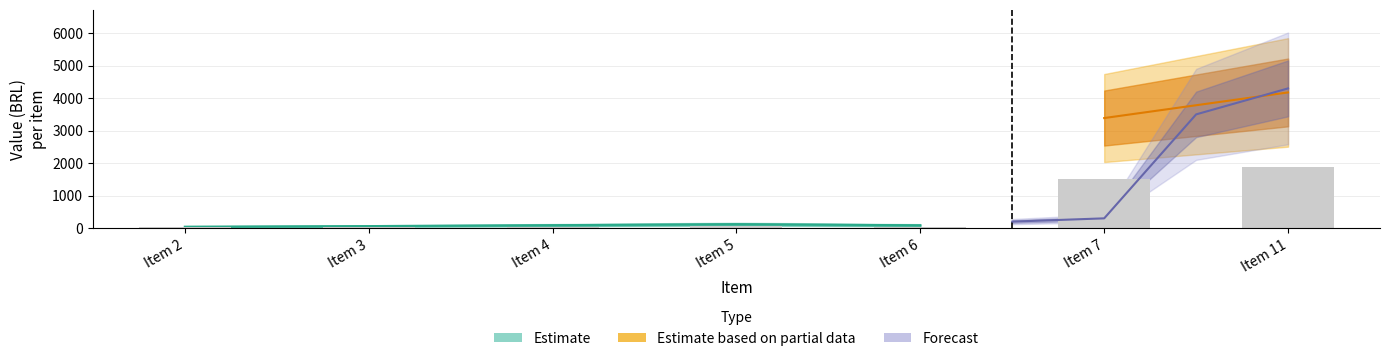

Read the Valor Total Bruto (EXW) value at Item 3.

62